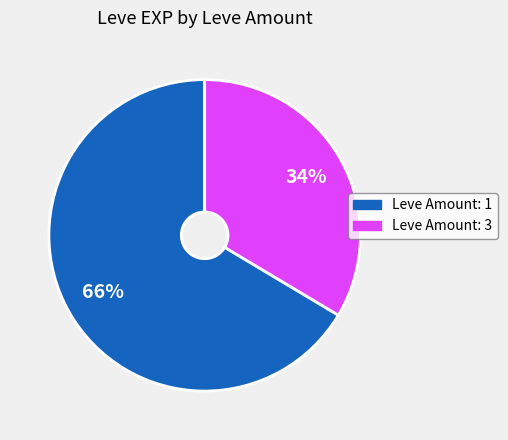

To the nearest percent, what is the average slice percentage?

50%